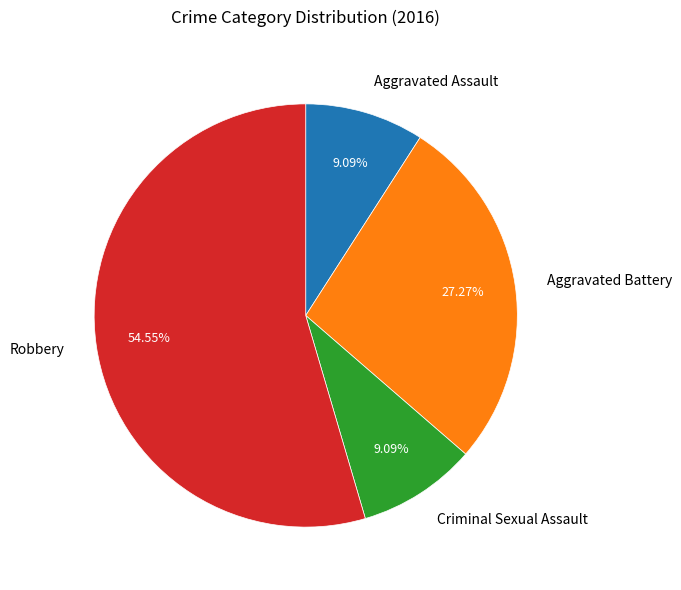

Is there a majority slice in this chart?

Yes